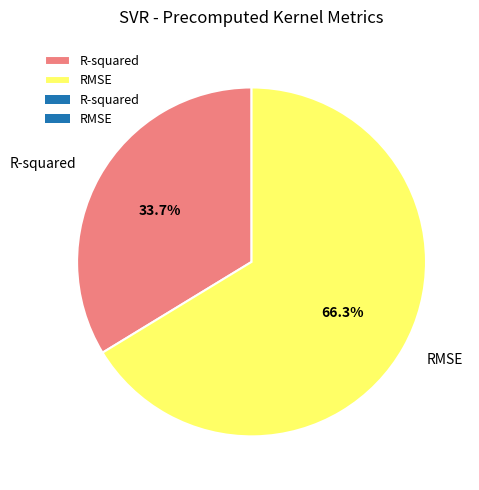

To the nearest percent, what is the average slice percentage?

50%